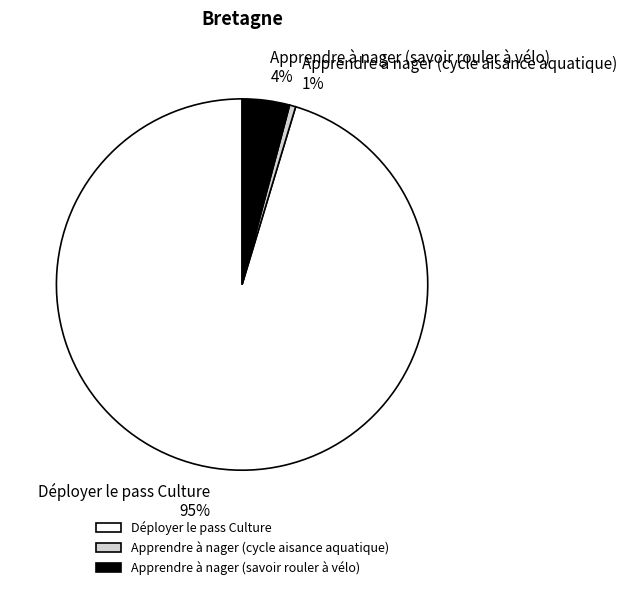

Between Apprendre à nager (cycle aisance aquatique) and Apprendre à nager (savoir rouler à vélo), which is larger?

Apprendre à nager (savoir rouler à vélo)